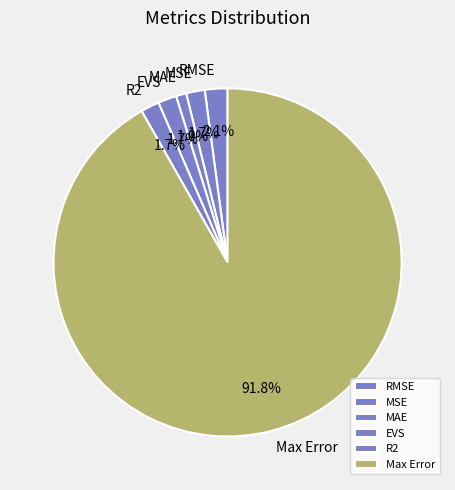

What percentage do EVS and RMSE together represent?

3.8%